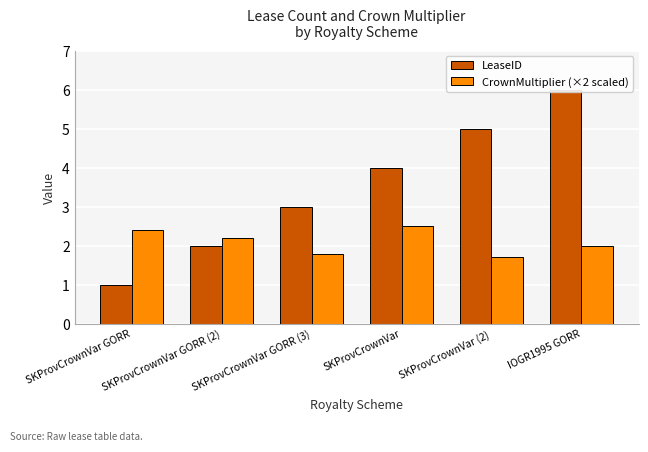

Reading left to right, what are all the values shown in this chart?

LeaseID: 1.0	2.0	3.0	4.0	5.0	6.0
CrownMultiplier (×2 scaled): 2.4	2.2	1.8	2.5	1.7	2.0